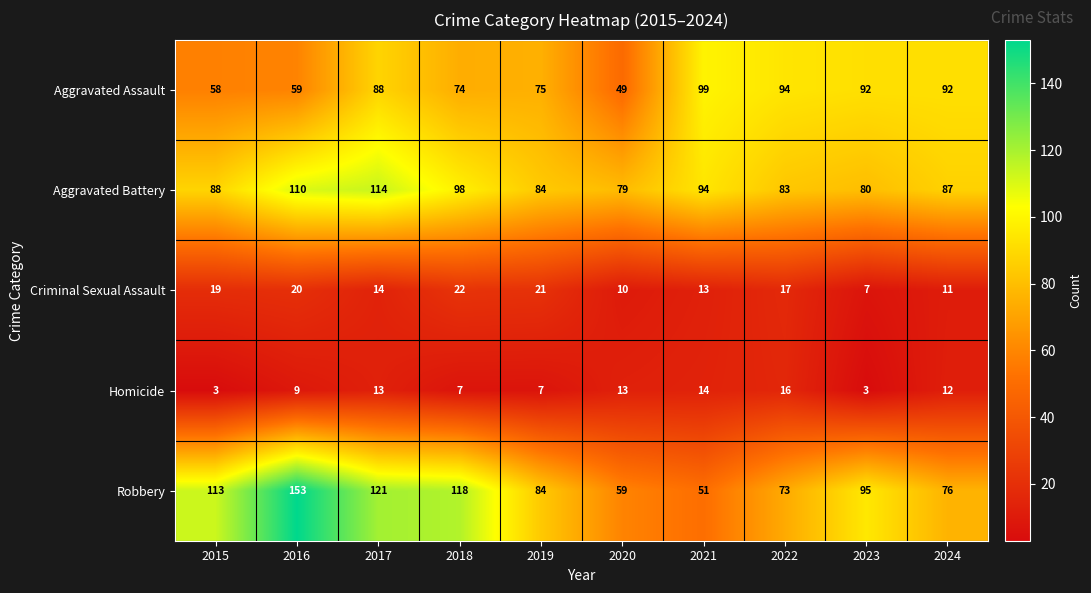

At which category is the sum across all series the highest?

2016